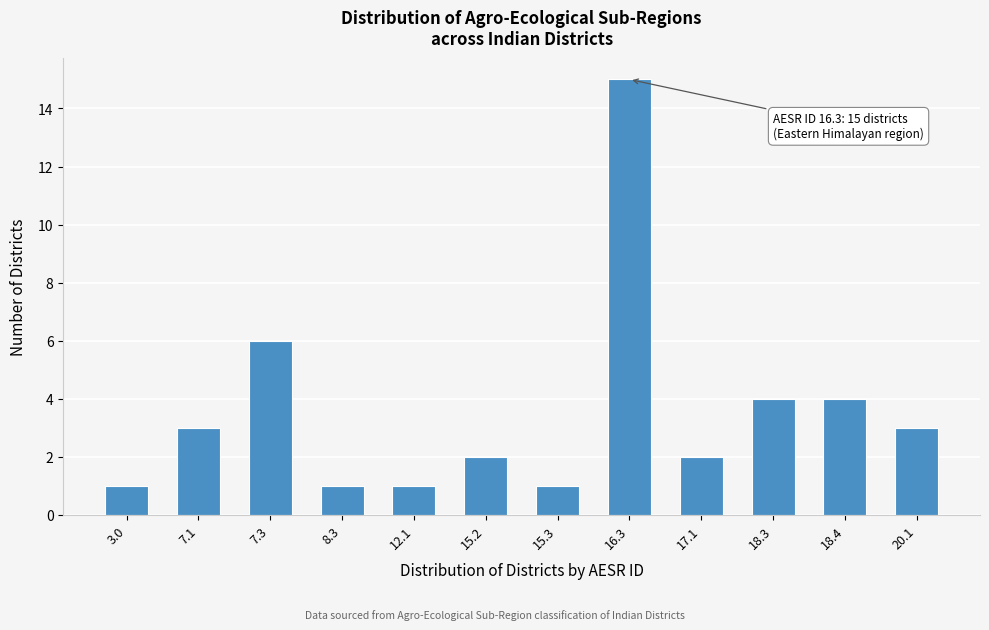

Reading left to right, what are all the values shown in this chart?

1	3	6	1	1	2	1	15	2	4	4	3